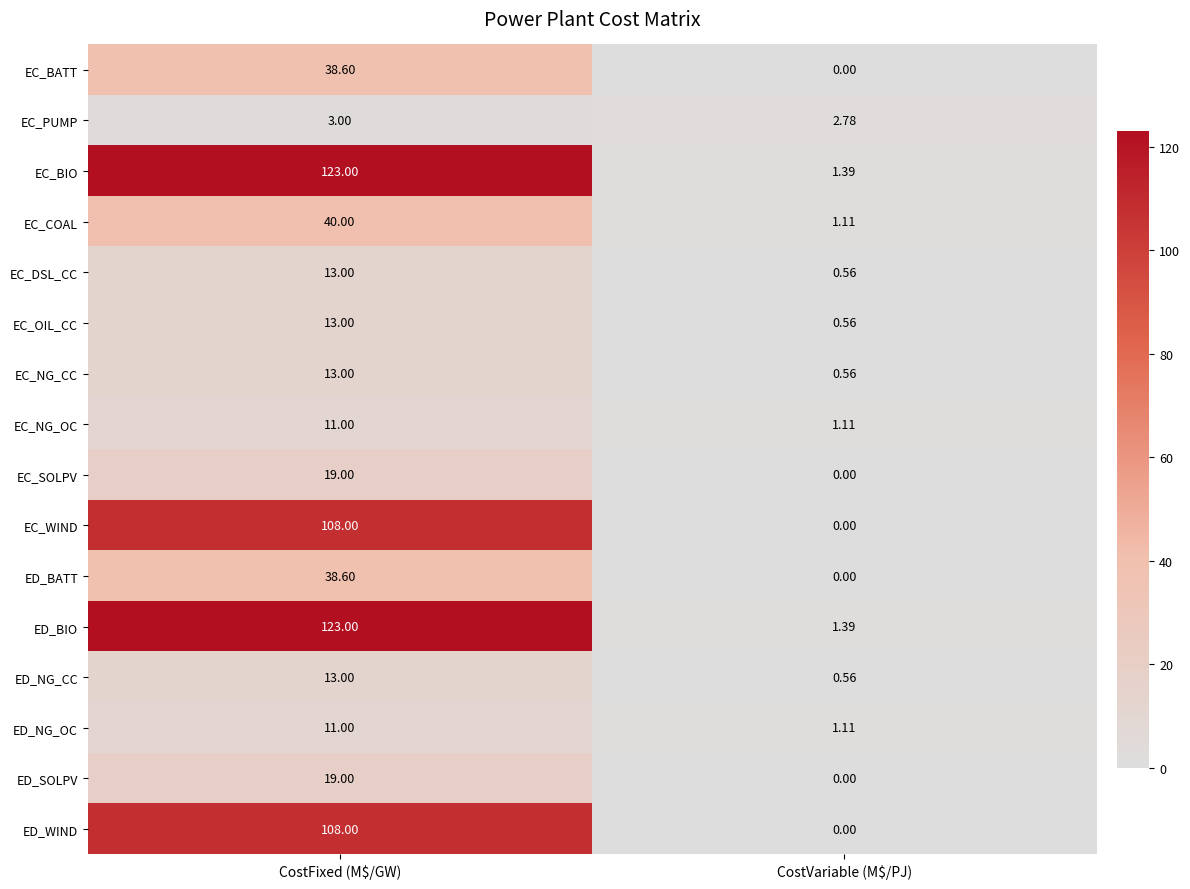

At which category is the sum across all series the highest?

CostFixed (M$/GW)